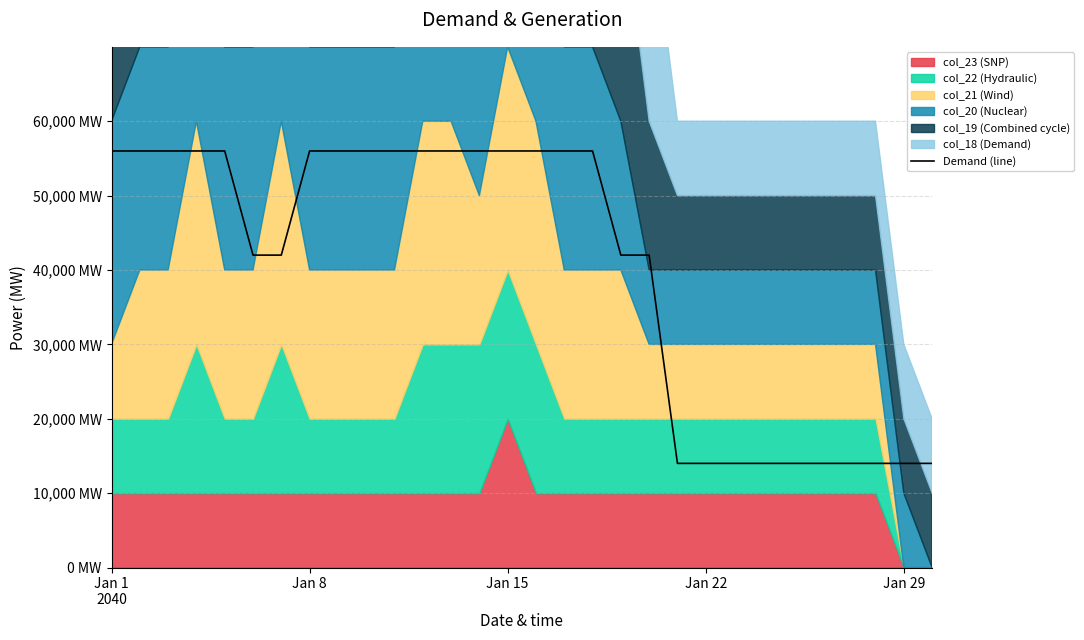

True or false: there are more than 2 points higher than both neighbors.

False